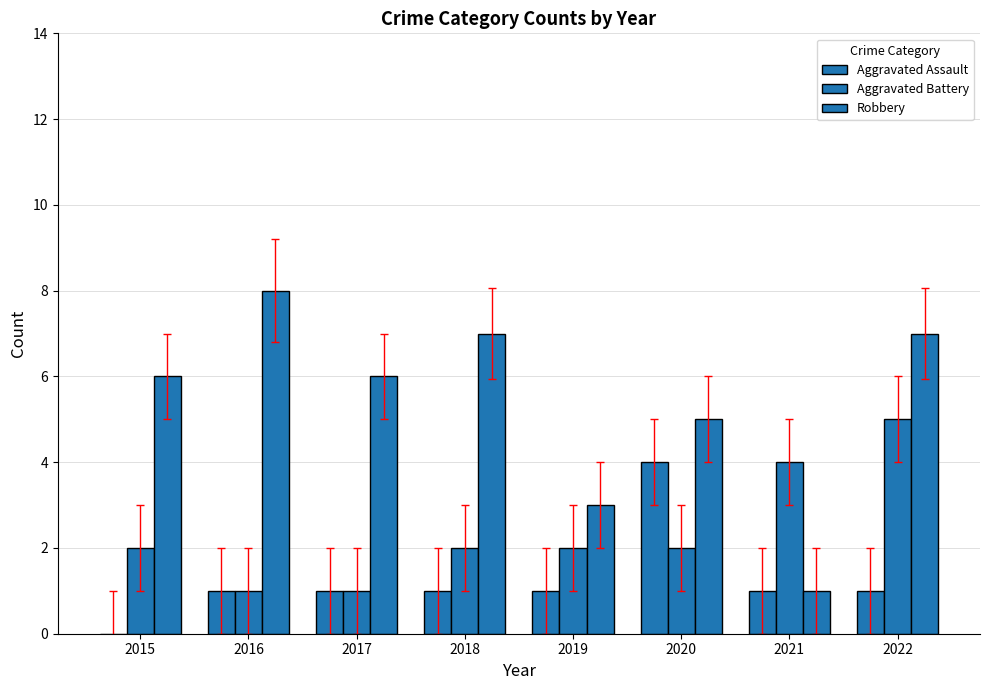

List the series in order of their peak value, lowest first.

Aggravated Assault, Aggravated Battery, Robbery